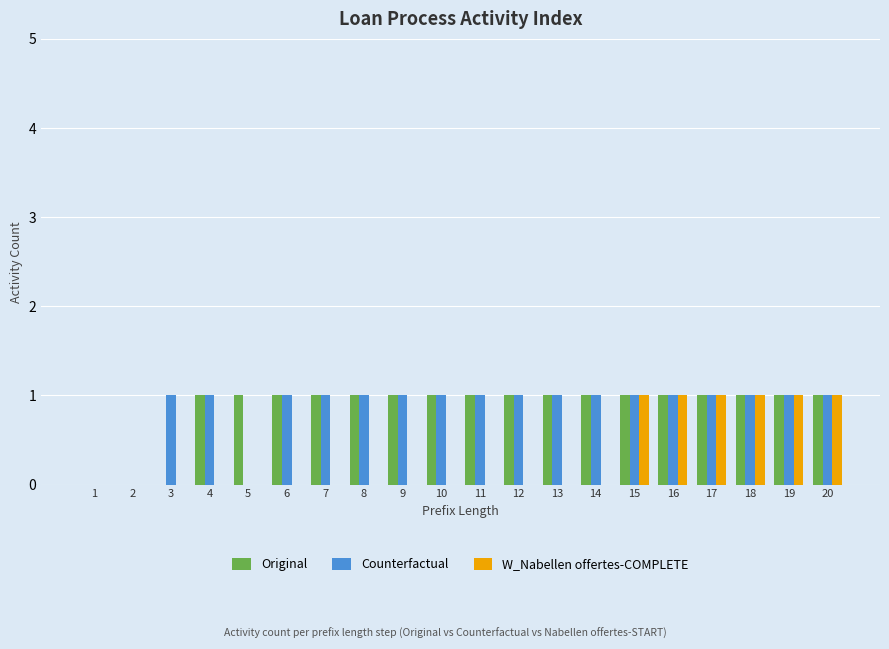

True or false: Counterfactual has a value of 1 at 17.

True